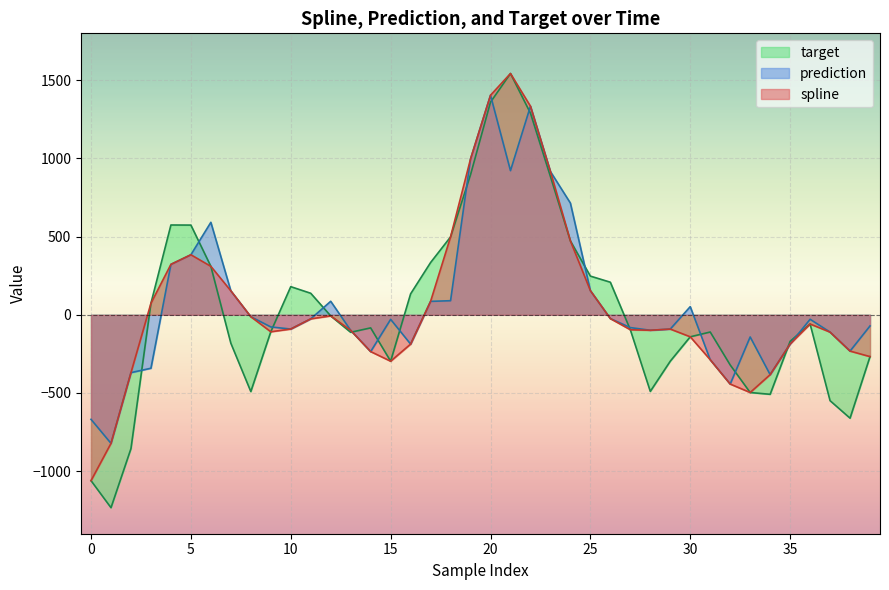

What is the value of the target point at the 40th from the left?

-267.4